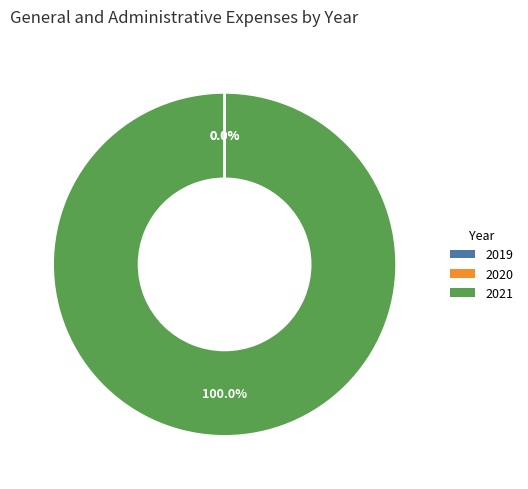

Does 2021 represent more than half of the total?

Yes